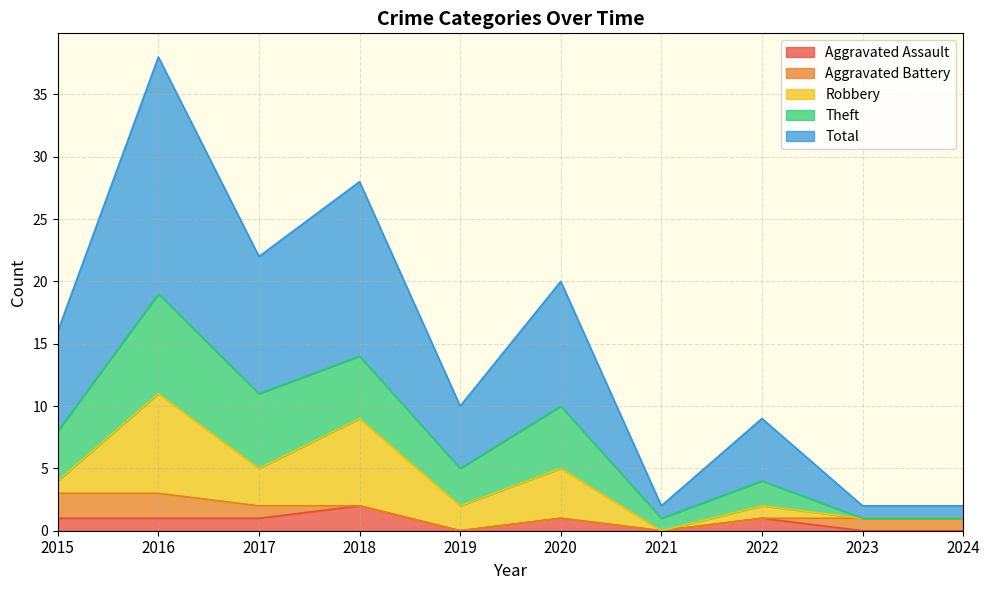

True or false: Aggravated Battery and Total intersect in this chart.

False